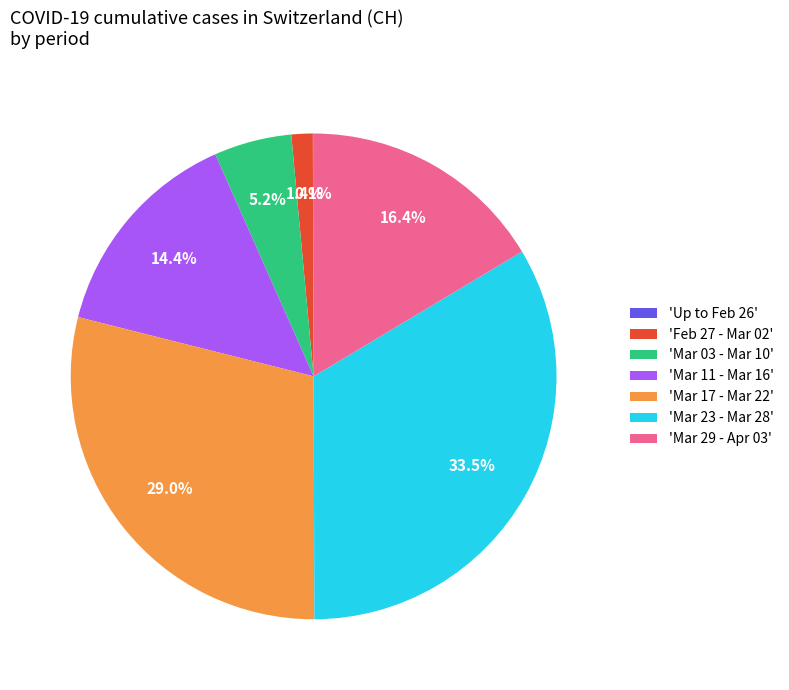

Between 'Mar 23 - Mar 28' and 'Feb 27 - Mar 02', which is larger?

'Mar 23 - Mar 28'